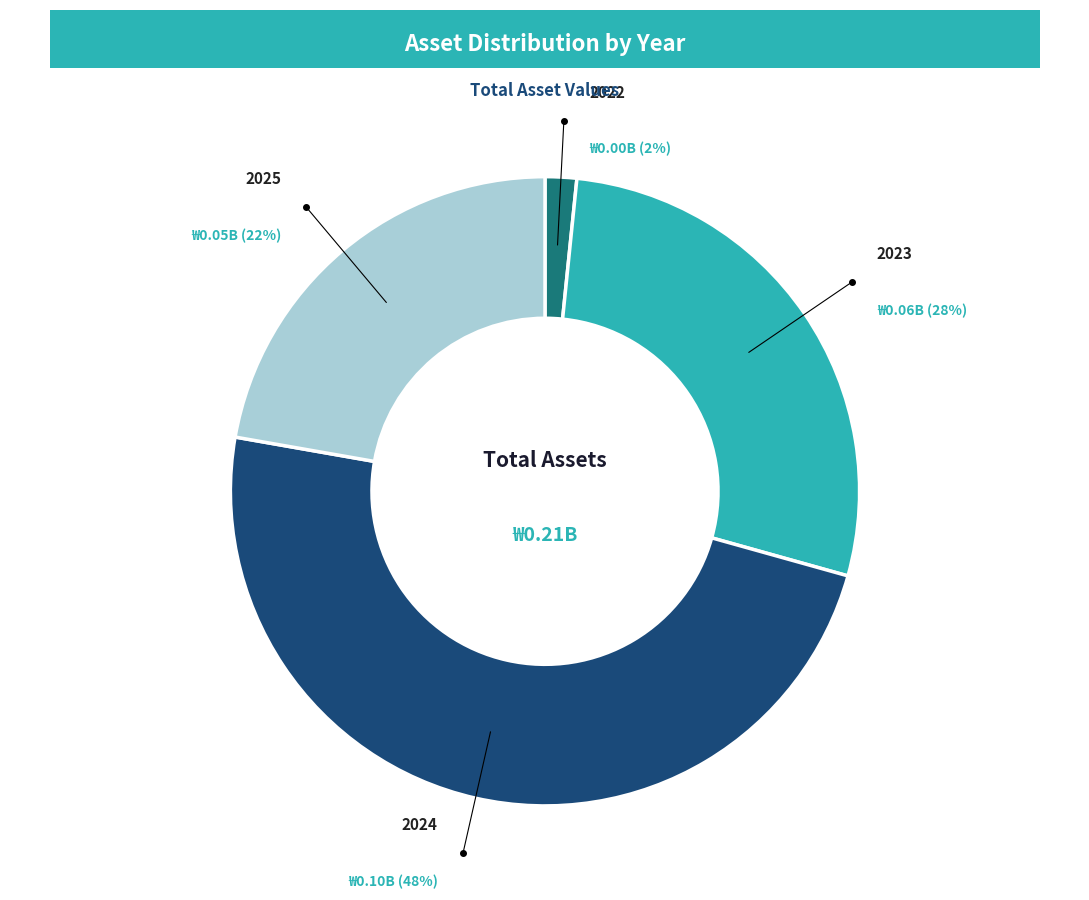

Rank the categories by value from highest to lowest.

2024, 2023, 2025, 2022